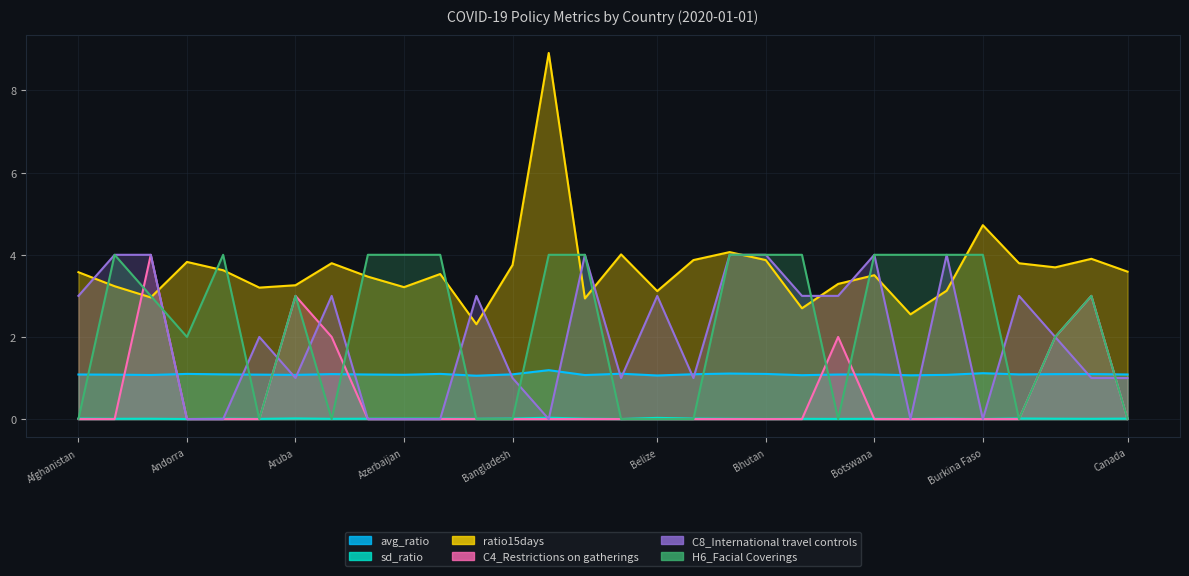

At which category does the chart reach its peak across all series?

Barbados